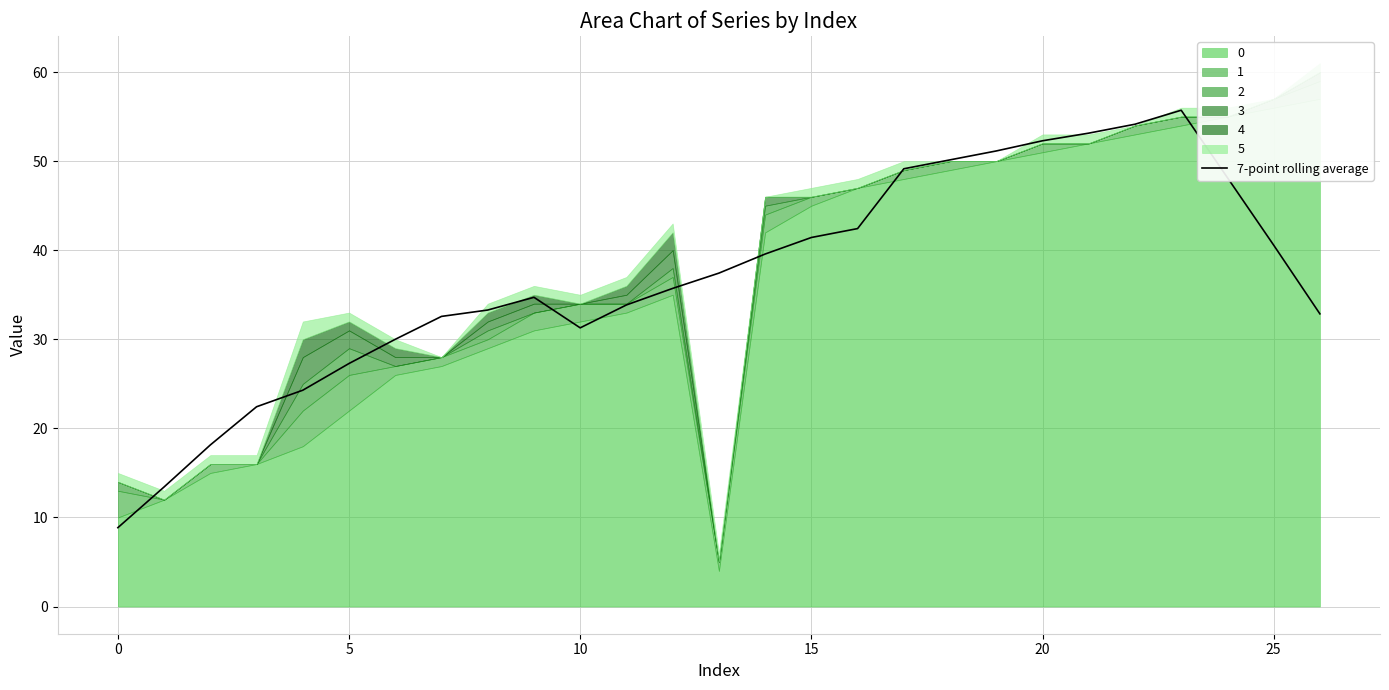

What is the label of the 17th point from the left?

16